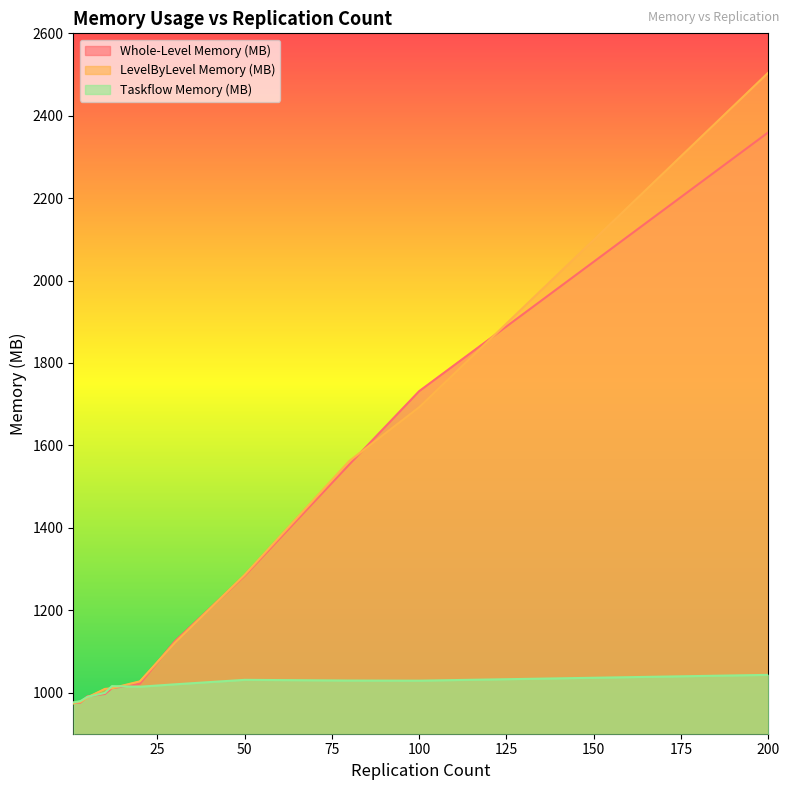

What is the difference between the highest and lowest values at 3?

3.7